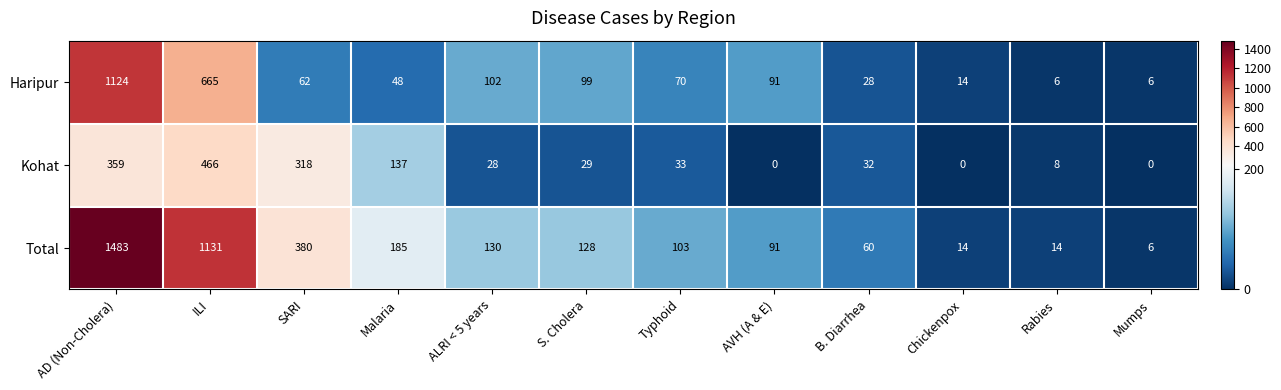

List the series in order of their peak value, highest first.

Total, Haripur, Kohat